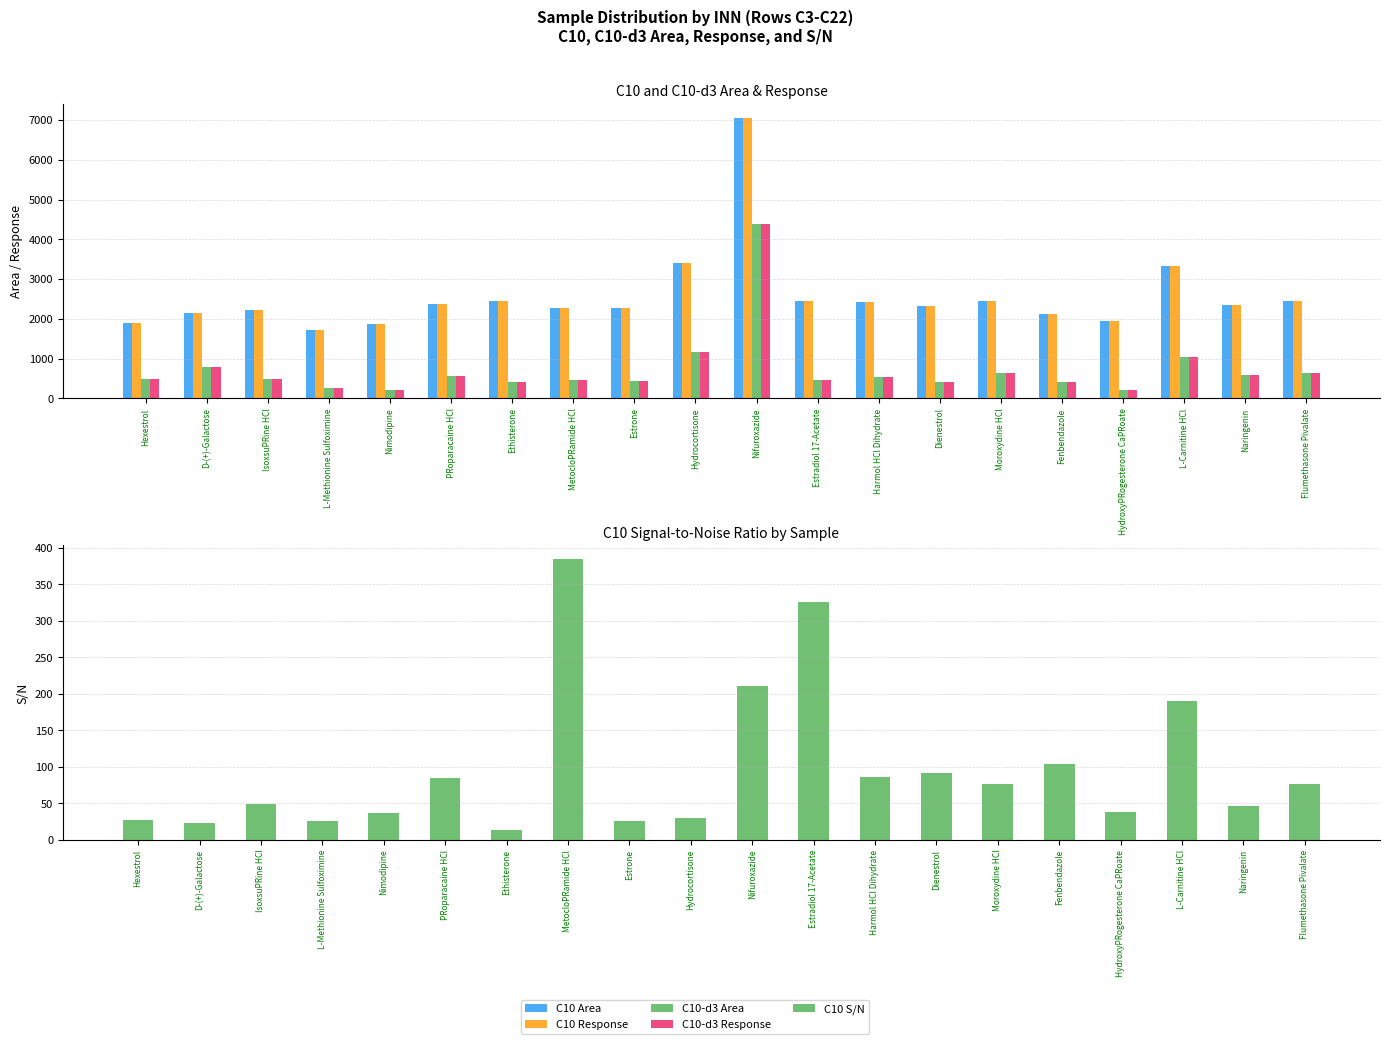

At which category is the sum across all series the highest?

Nifuroxazide